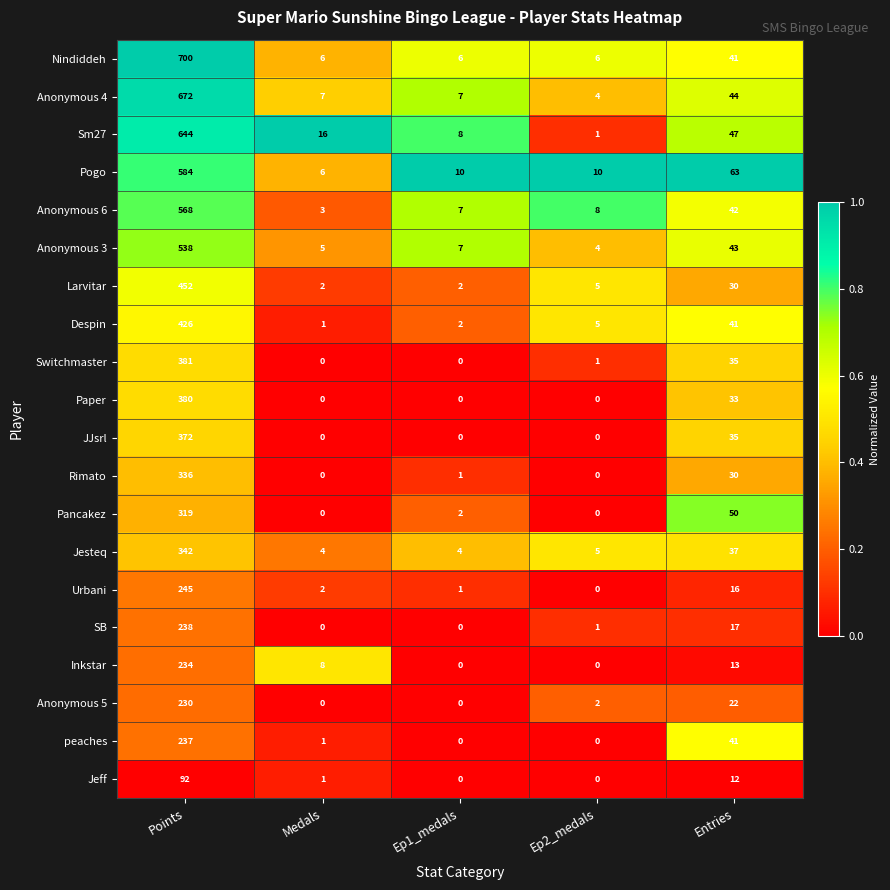

What is the difference between the Rimato values at Points and Ep1_medals?

335